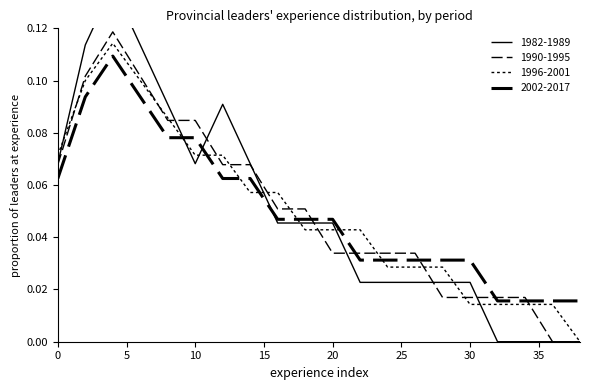

At which label is 2002-2017 closest to 0?

32